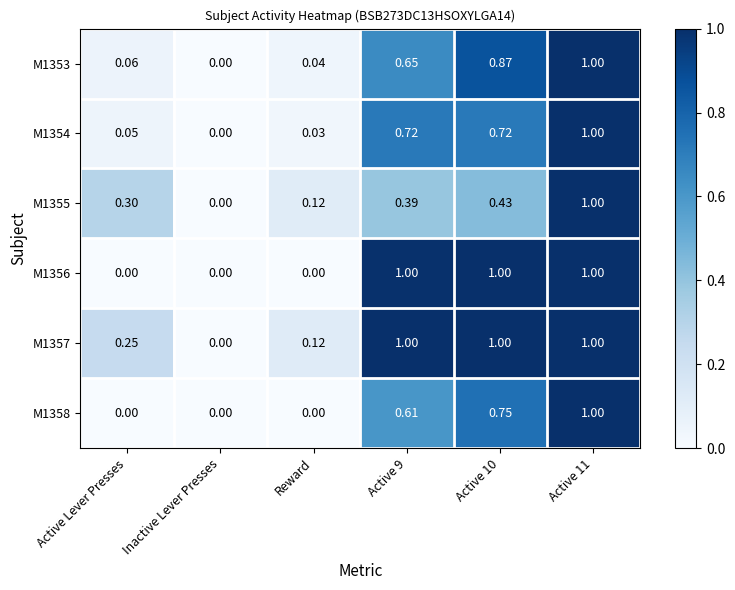

Is the value of M1354 at Reward greater than the value of M1355 at Active 10?

No